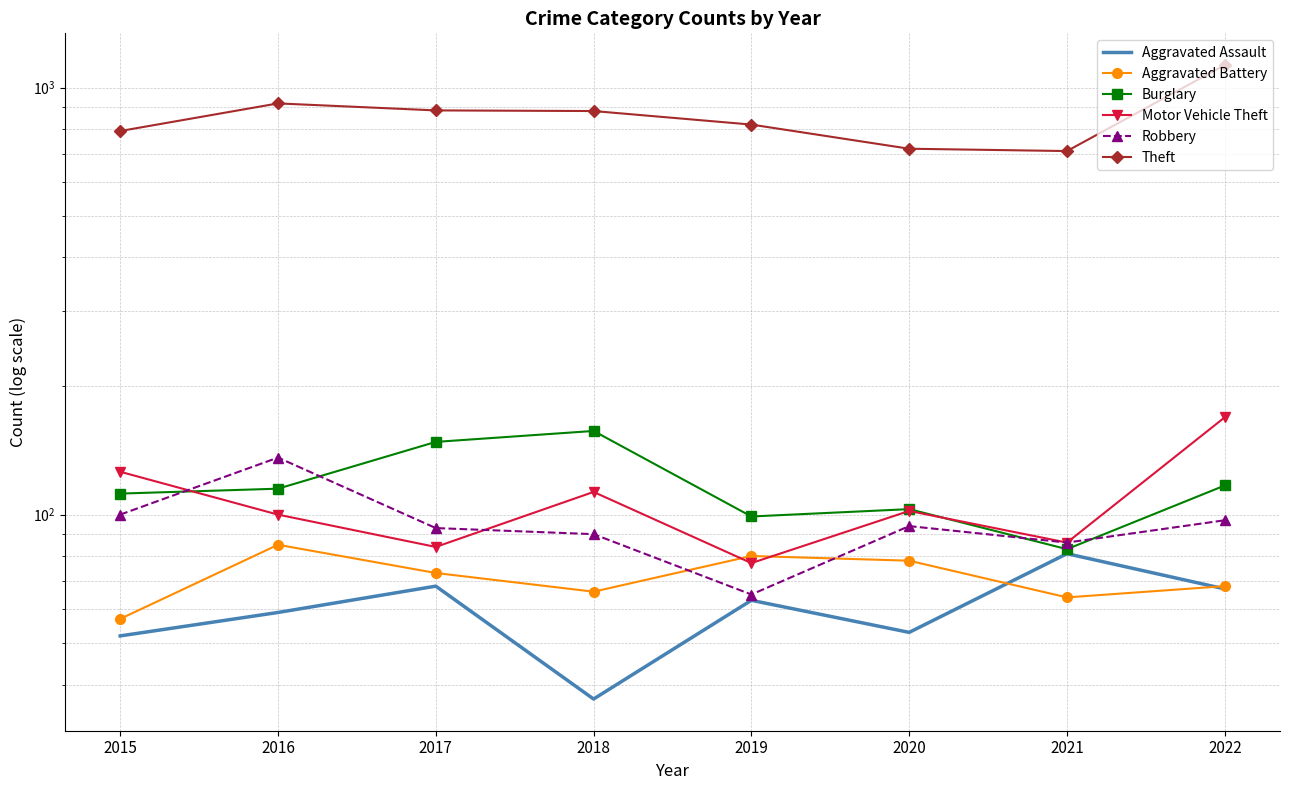

Where does the Robbery series first go above 94?

2015